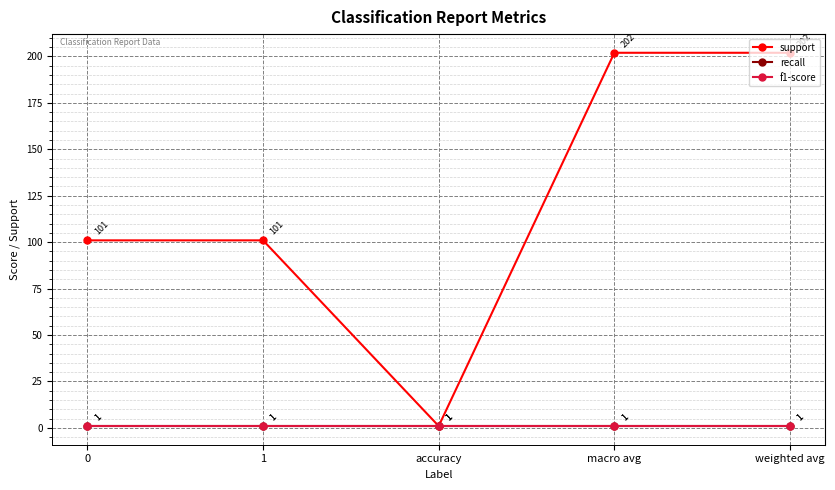

Is this an area chart (filled region under the line)?

No